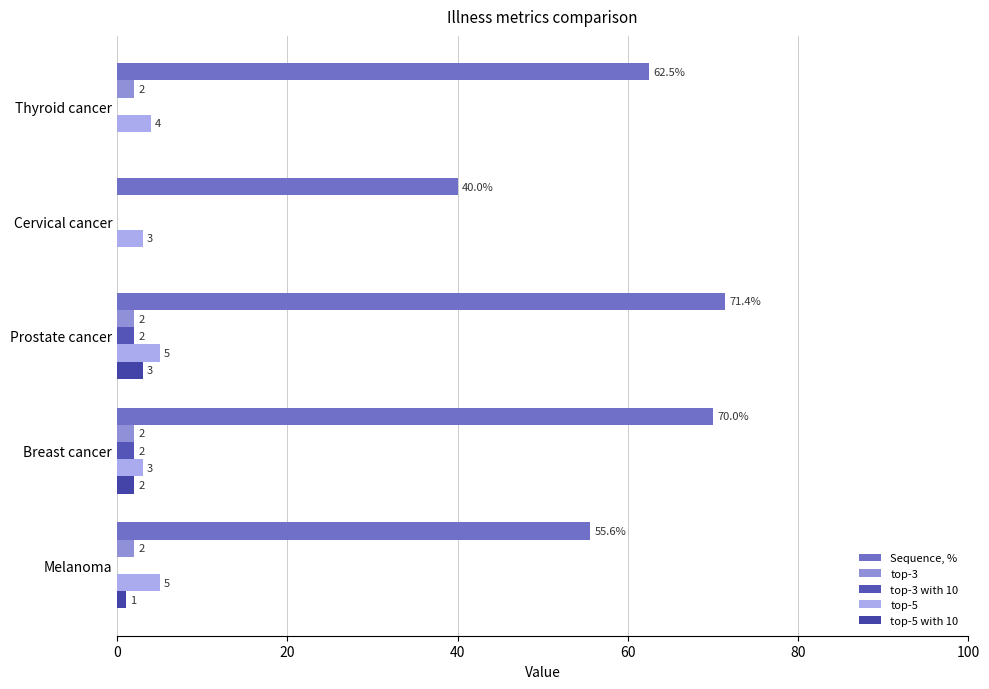

Rank the series by their maximum value, from lowest to highest.

top-3, top-3 with 10, top-5 with 10, top-5, Sequence, %